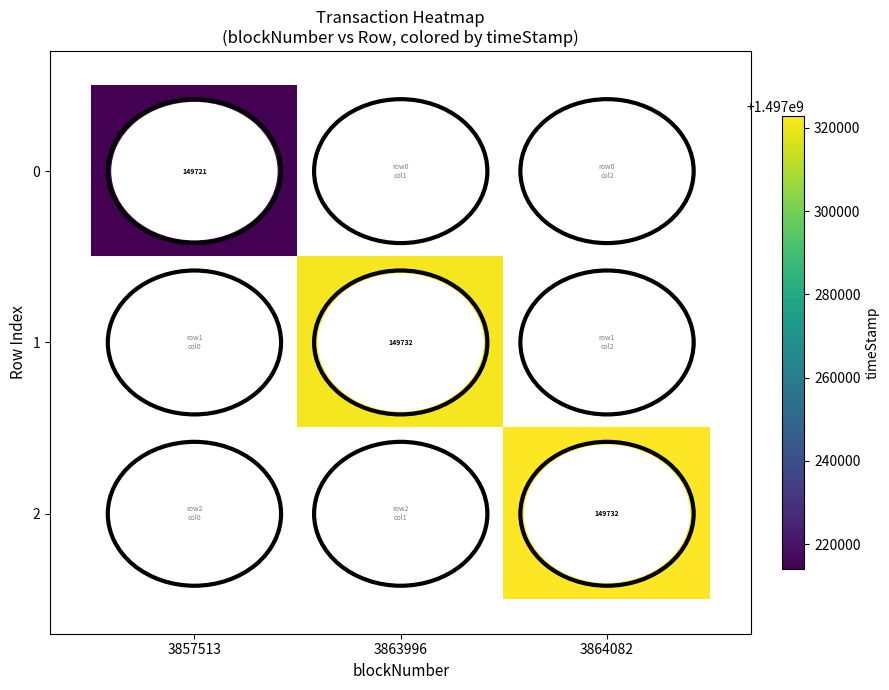

What is the smallest value displayed?

1497214127.0